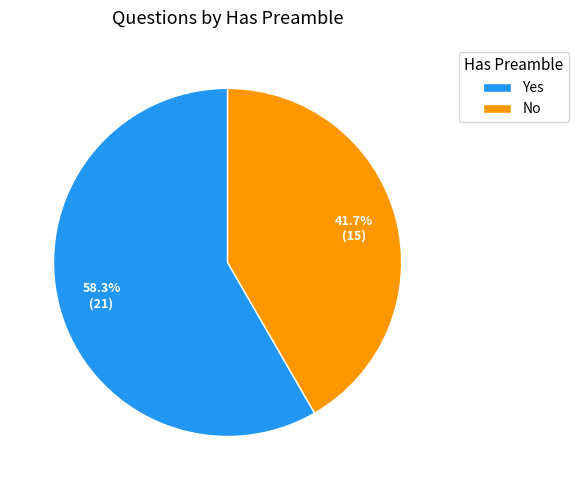

Rank the categories by value from highest to lowest.

Yes, No